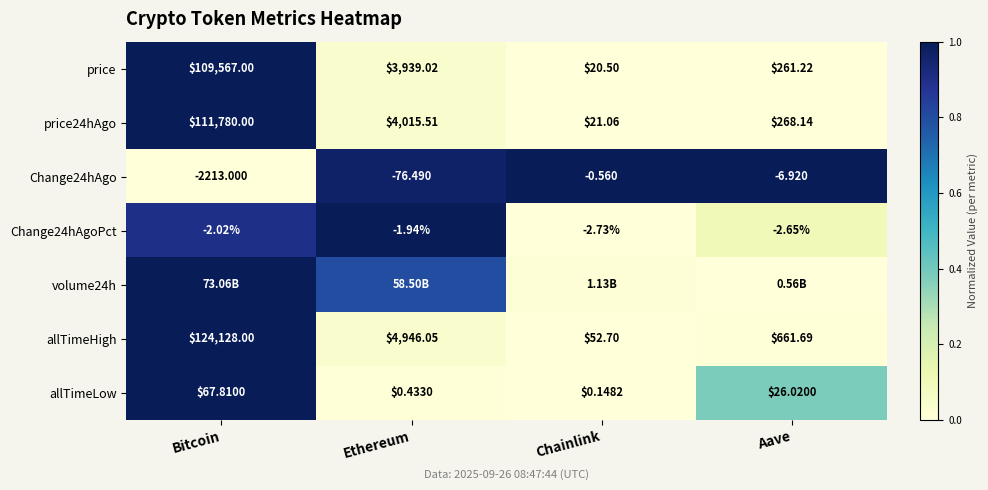

At which label does price reach its peak?

Bitcoin